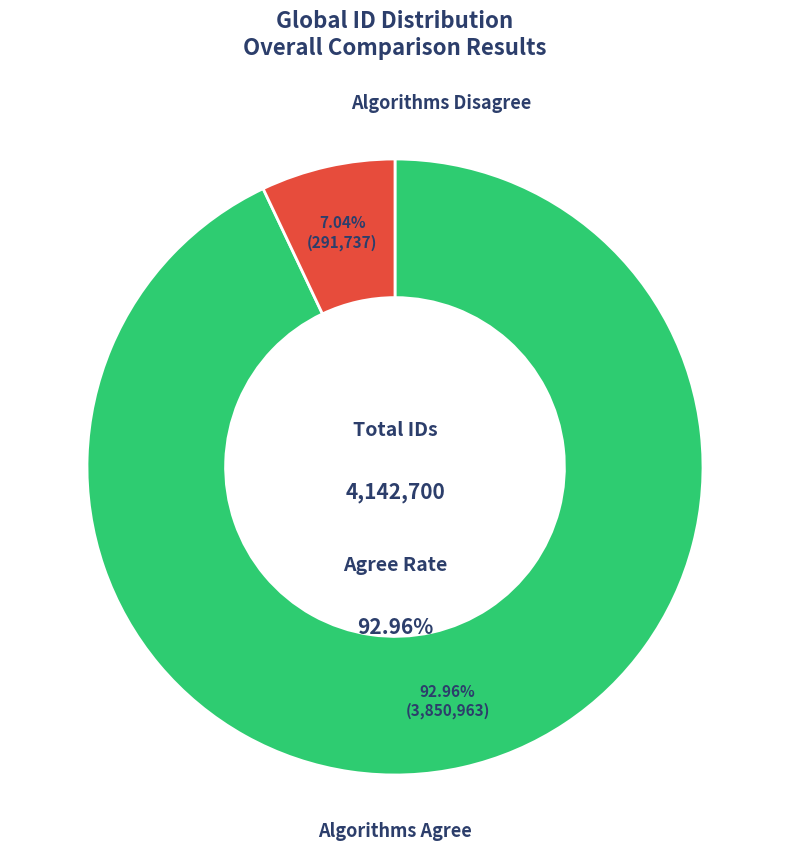

The 291737 slice represents 1% of the pie. True or false?

False